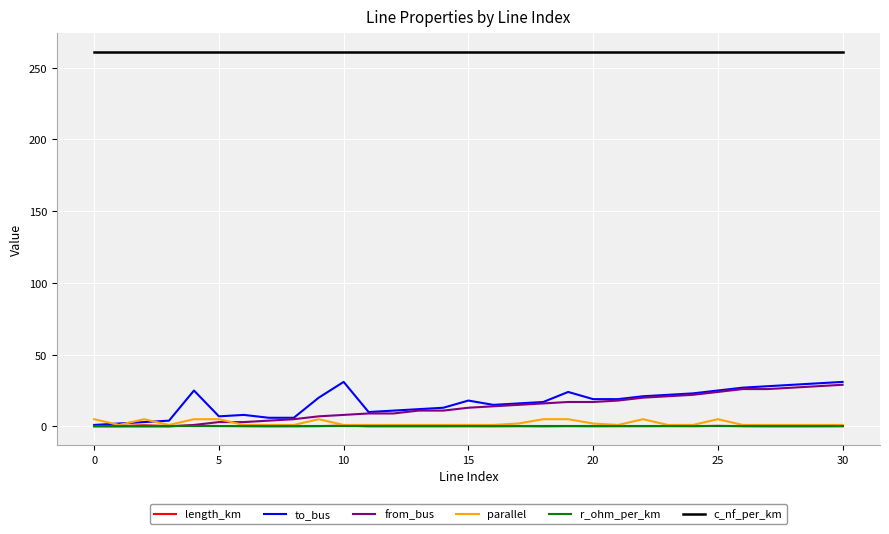

What is the maximum value for c_nf_per_km?

261.0